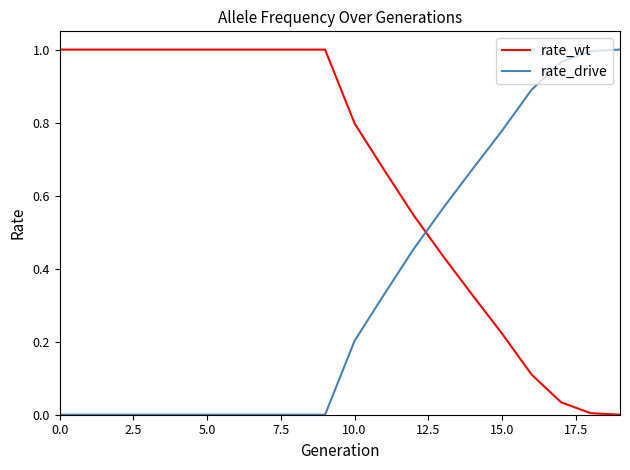

Does the chart display data point markers on the line(s)?

No